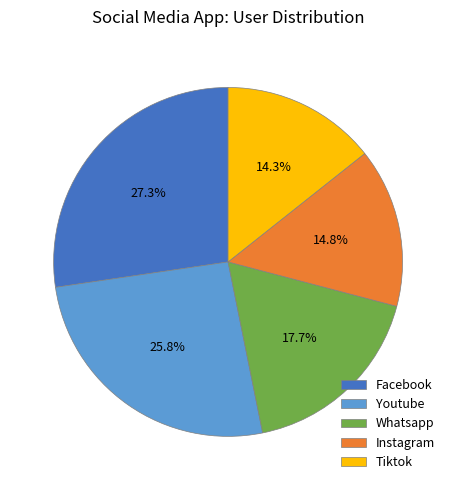

To the nearest percent, what percentage of the pie is Facebook?

27%